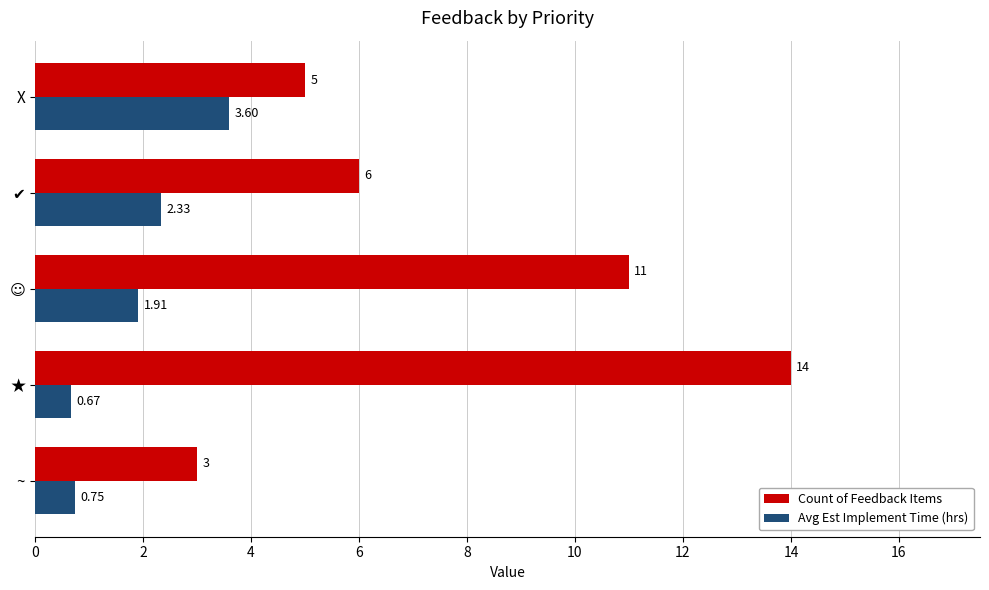

What are all the series names shown in the legend?

Count of Feedback Items, Avg Est Implement Time (hrs)